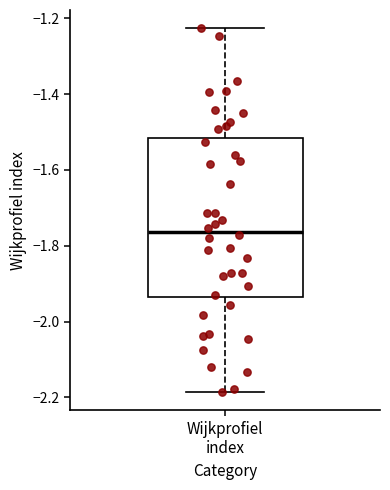

Transcribe this box plot: give where the median line is, the range the box spans, and where the two whiskers end, as read against the y-axis. The values are not printed on the chart, so give them approximately, as read against the axis.

median -1.76, box -1.94 to -1.52, whiskers -2.18 to -1.22